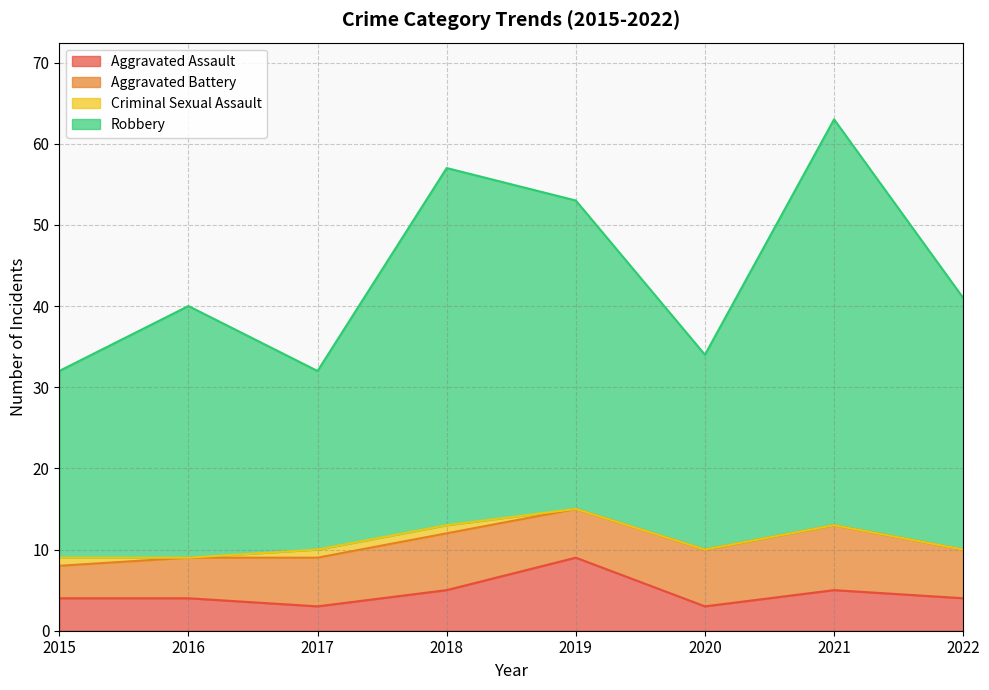

At which category is the sum across all series the highest?

2021